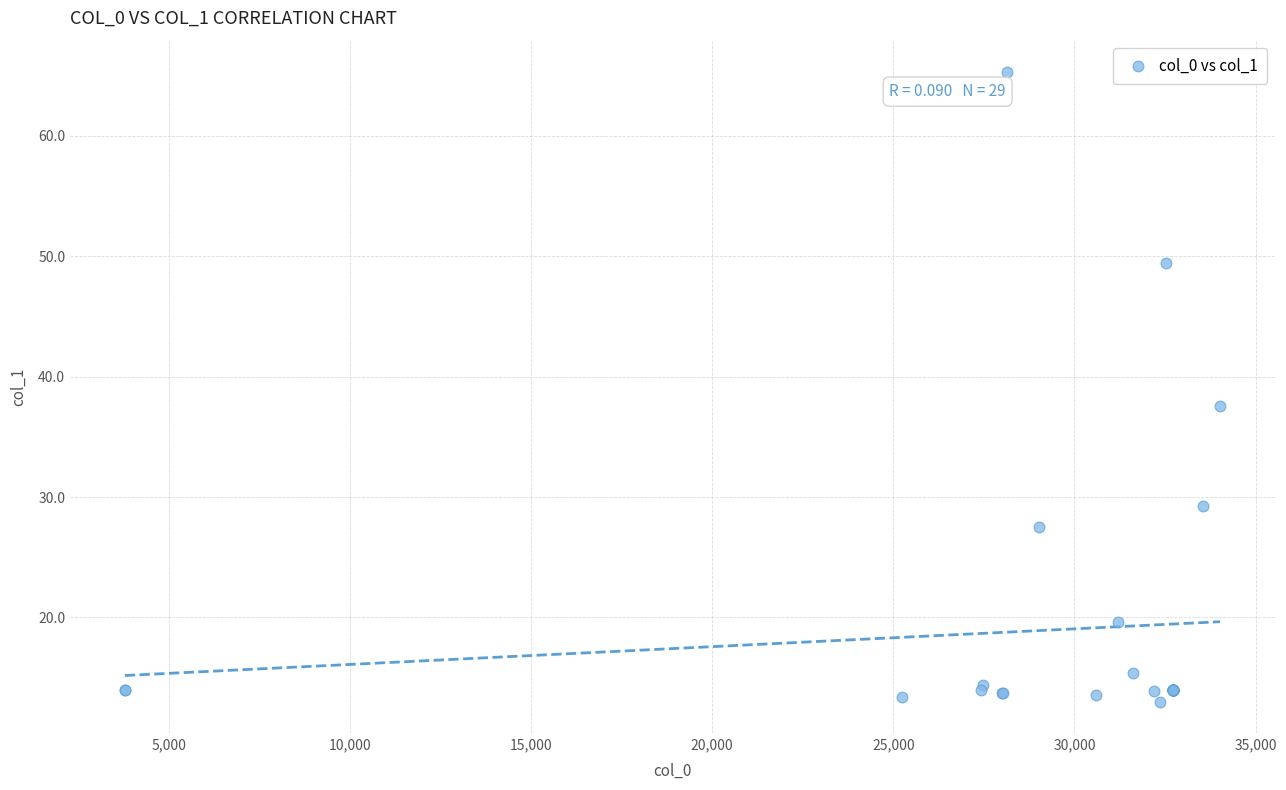

What Y value in the scatter plot is closest to 39?

37.6